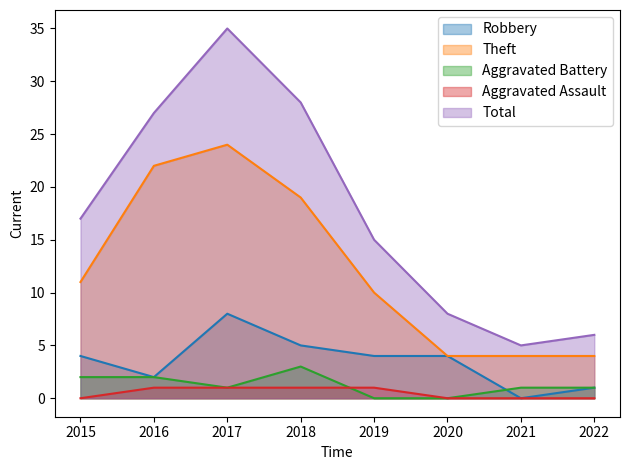

The value of Aggravated Assault at 2022 is 0. True or false?

True